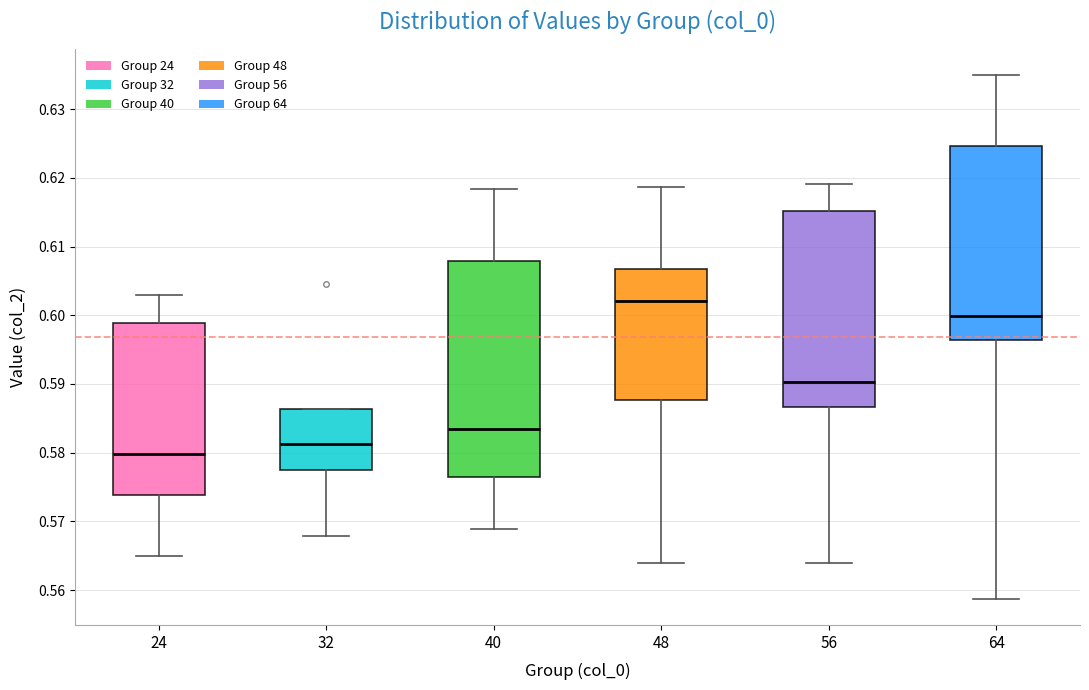

Reading left to right, transcribe this box plot: for each box, give where its median line is, the range the box spans, and where its two whiskers end, as read against the y-axis. The values are not printed on the chart, so give them approximately, as read against the axis.

24: median 0.580, box 0.574 to 0.599, whiskers 0.565 to 0.603
32: median 0.581, box 0.577 to 0.586, whiskers 0.568 to 0.586
40: median 0.584, box 0.576 to 0.608, whiskers 0.569 to 0.618
48: median 0.602, box 0.588 to 0.607, whiskers 0.564 to 0.619
56: median 0.590, box 0.587 to 0.615, whiskers 0.564 to 0.619
64: median 0.600, box 0.596 to 0.625, whiskers 0.559 to 0.635